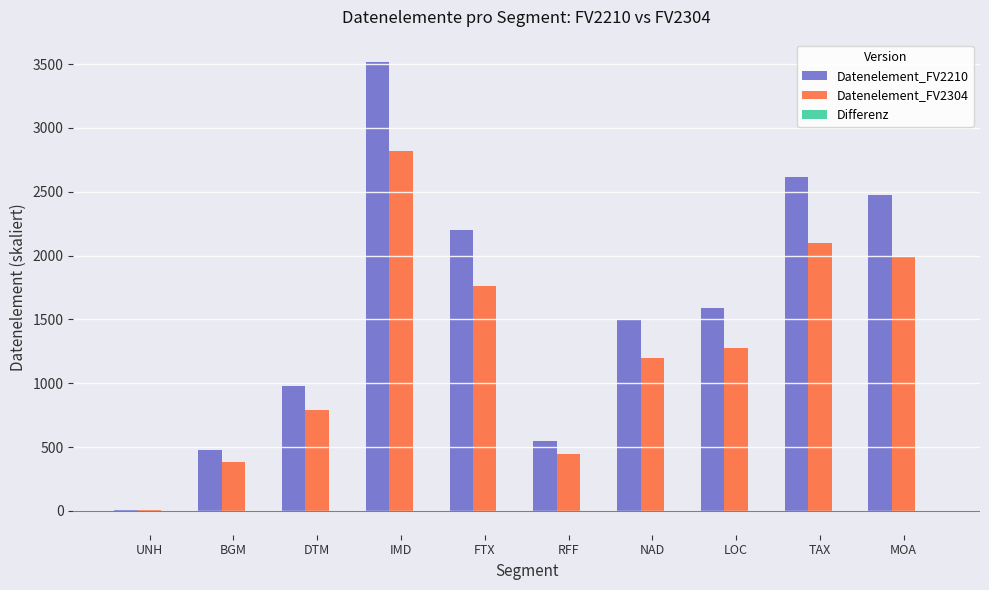

At which category is the sum across all series the highest?

IMD